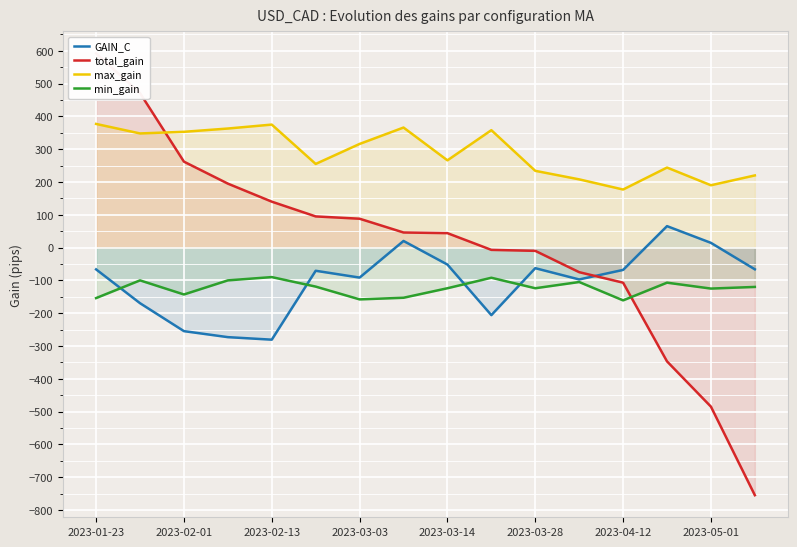

True or false: GAIN_C and max_gain intersect in this chart.

False